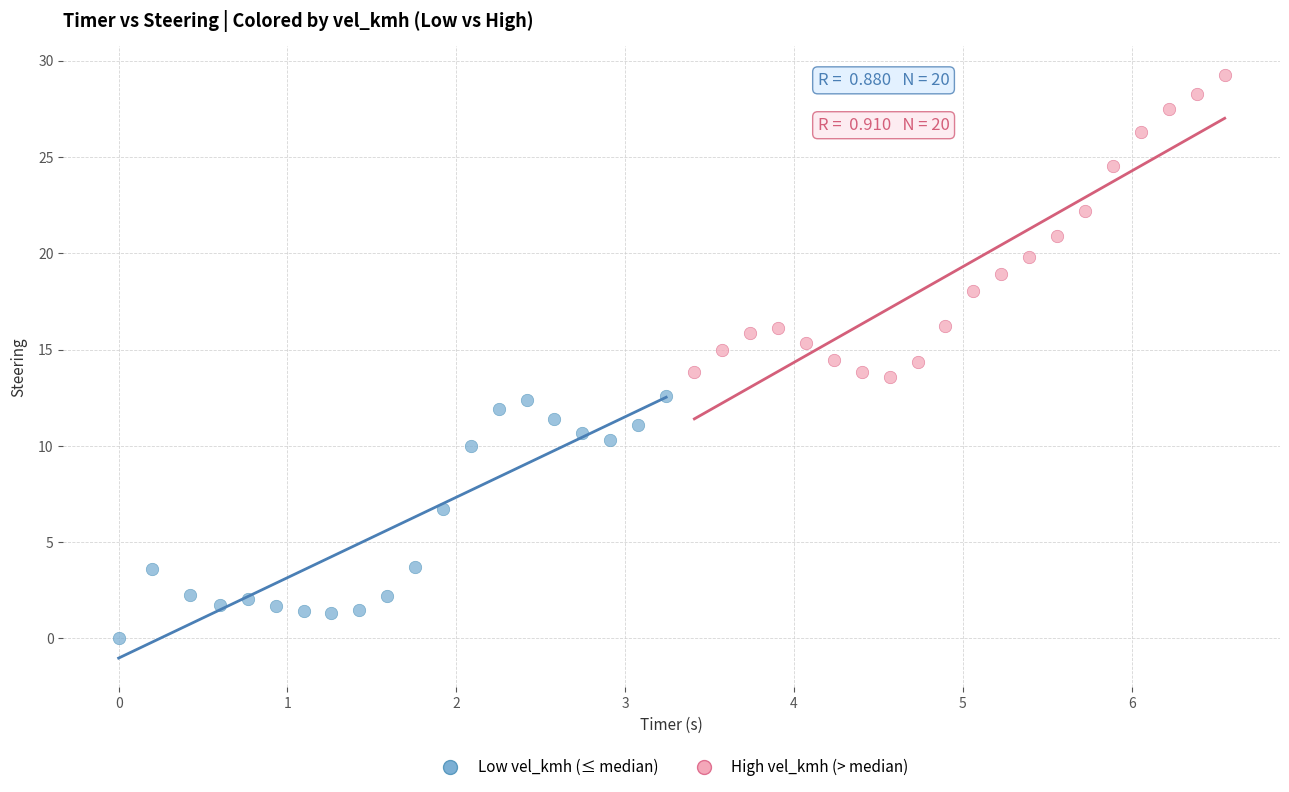

Which series has the widest spread of Y values?

High vel_kmh (> median)